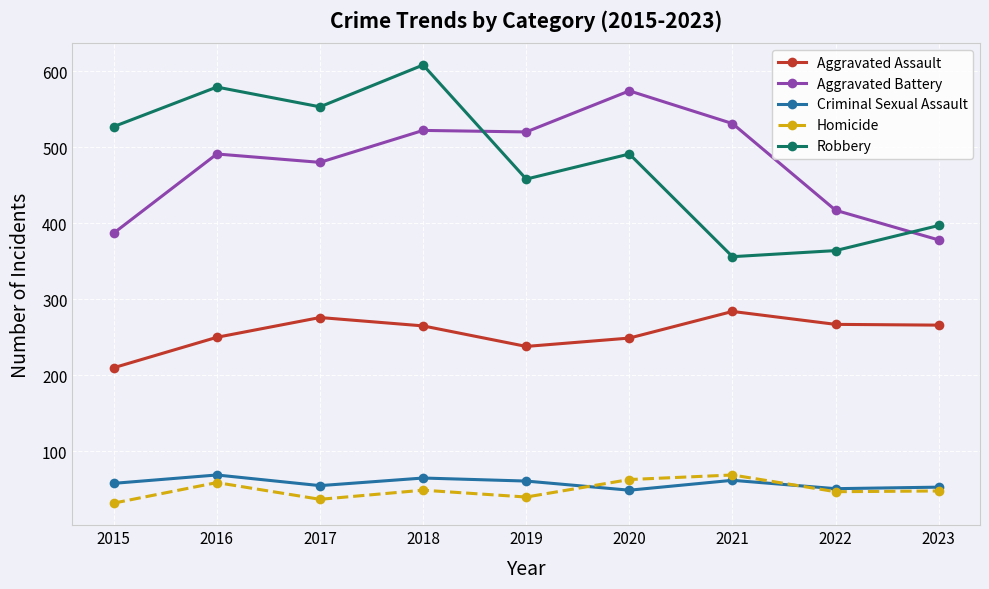

What is the lowest value of the Robbery series?

356